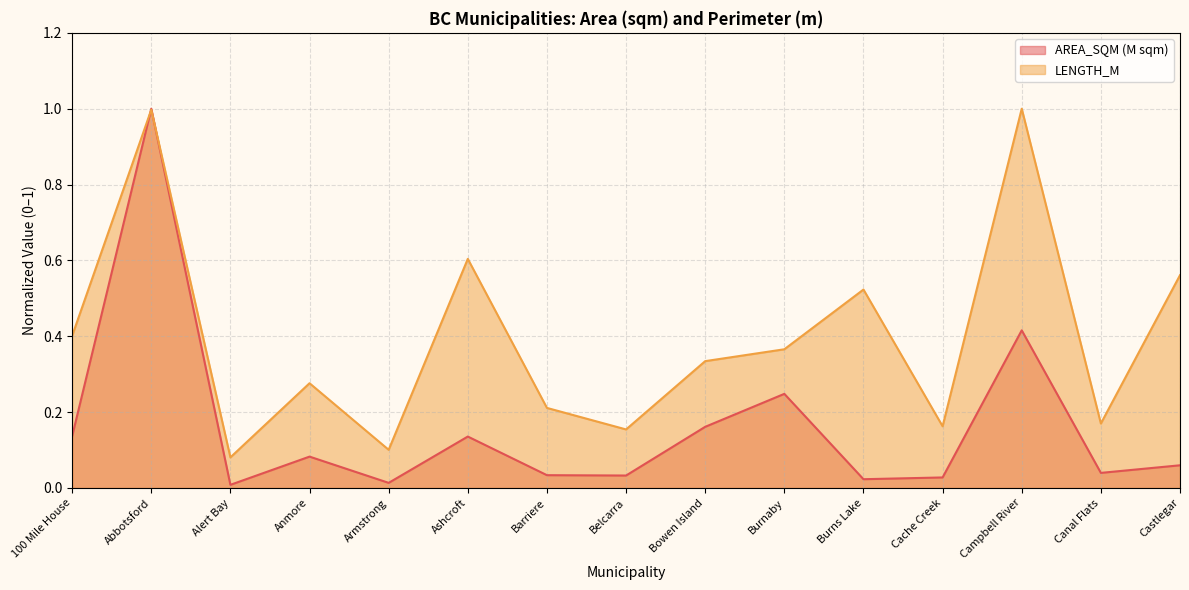

What is the label of the 14th point from the right?

Abbotsford